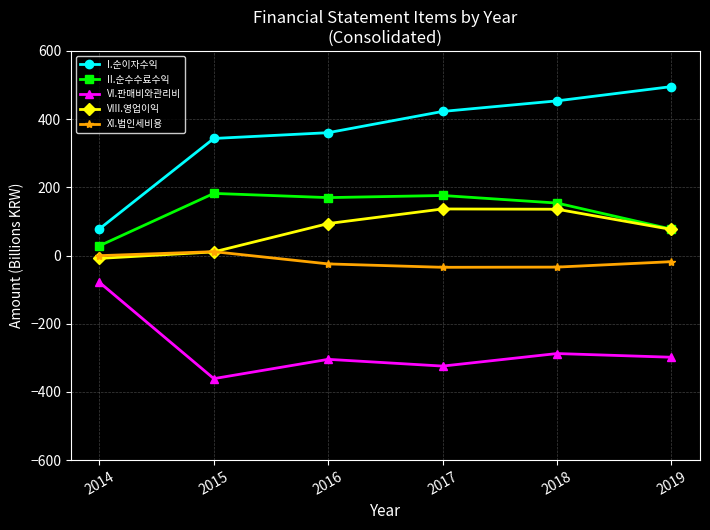

What is the approximate value of VI.판매비와관리비 at 2015?

-361.1